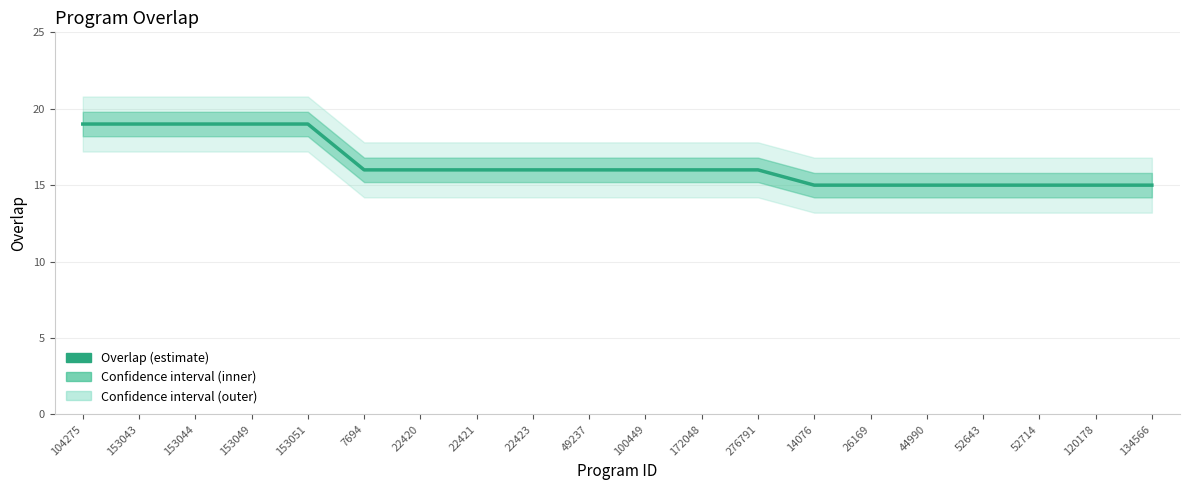

What position from the left is 153043?

2